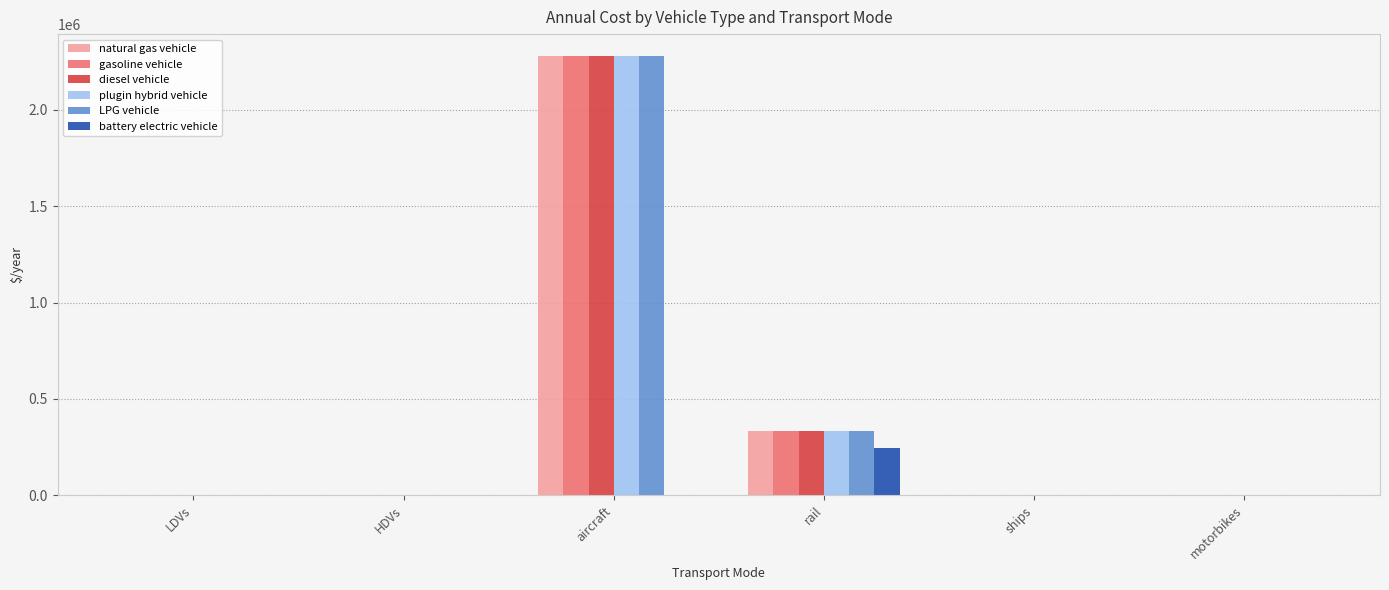

Is the value of LPG vehicle at rail greater than the value of battery electric vehicle at rail?

Yes